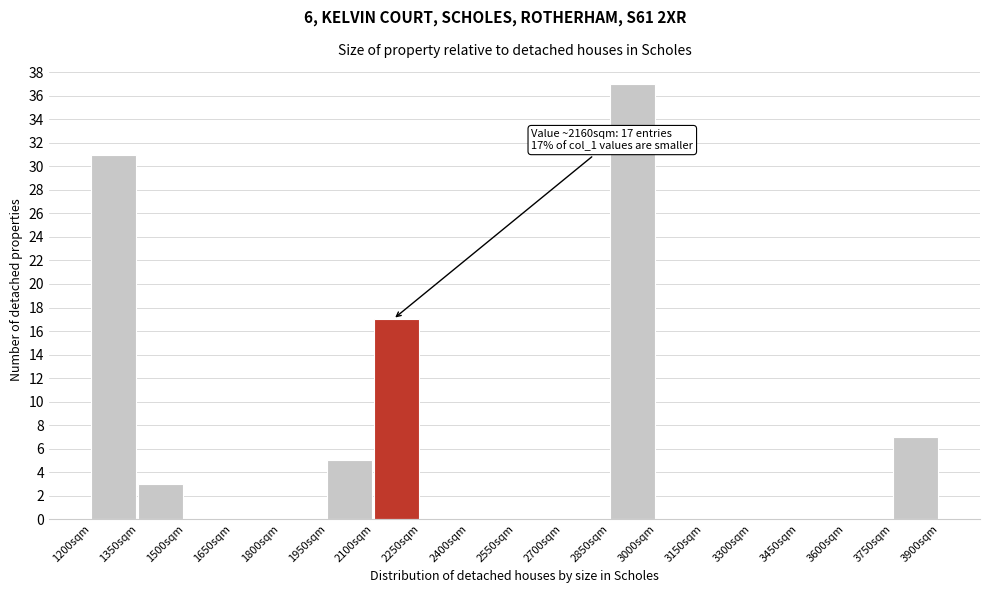

Which range on the x-axis has the tallest bar?

2850 to 3000